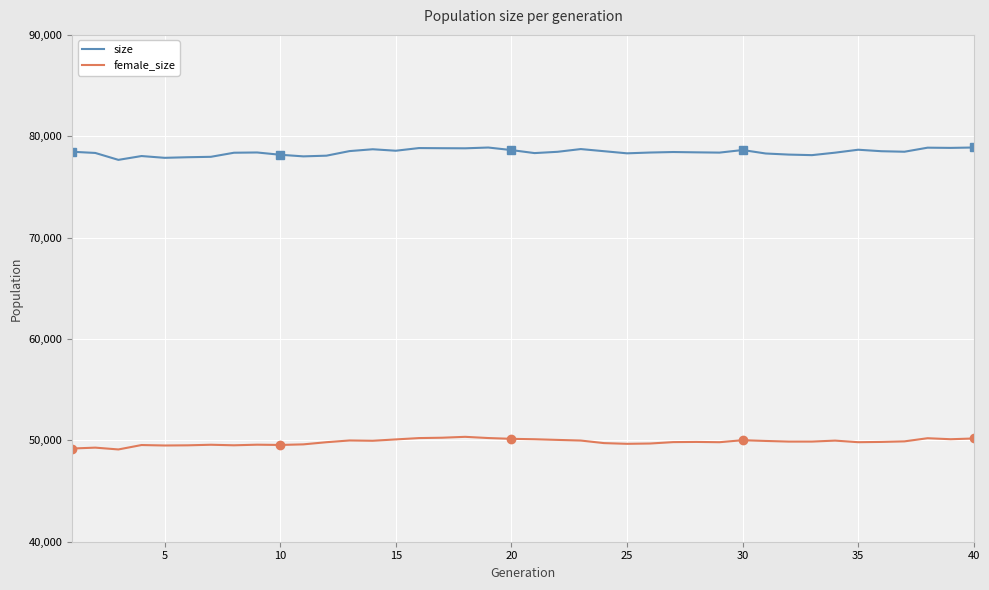

How many series are shown in this chart?

2